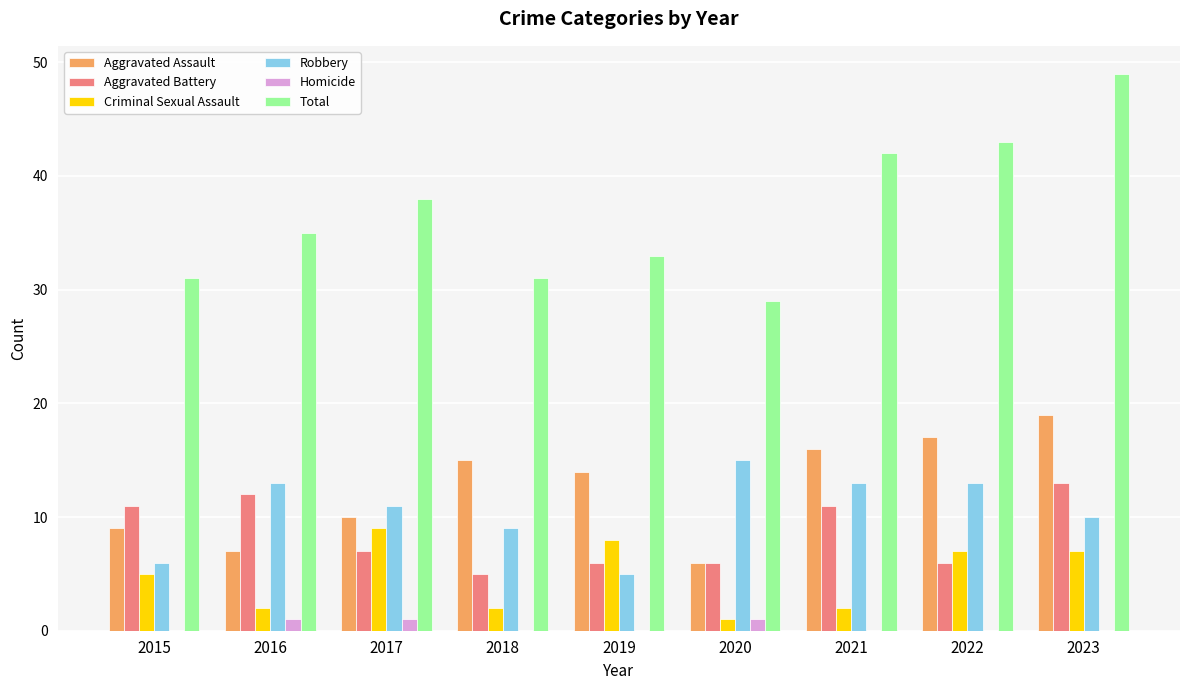

Is the value of Aggravated Battery at 2015 greater than the value of Robbery at 2022?

No